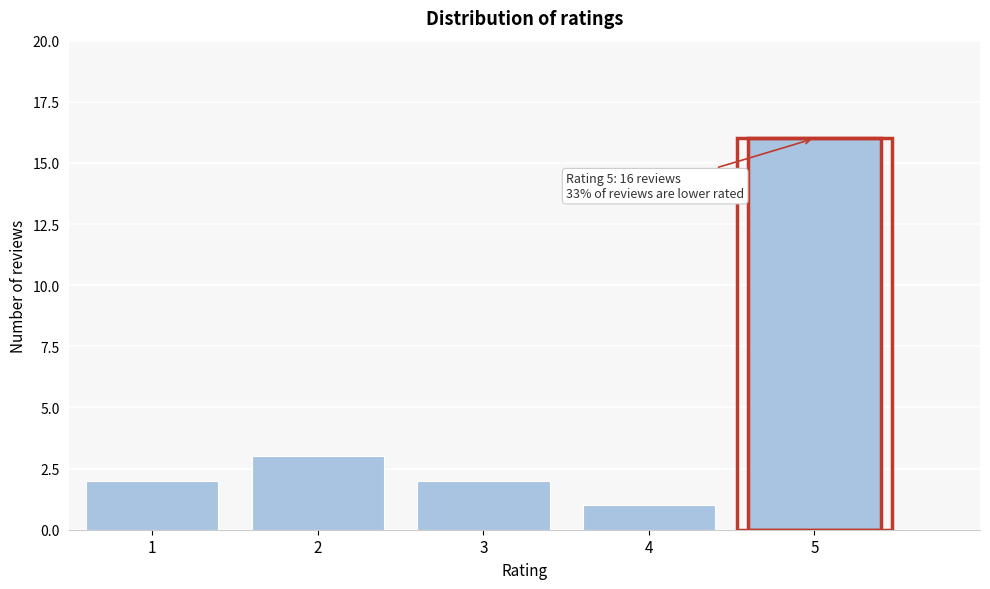

Reading right to left, what are all the values shown in this chart?

5=16	4=1	3=2	2=3	1=2